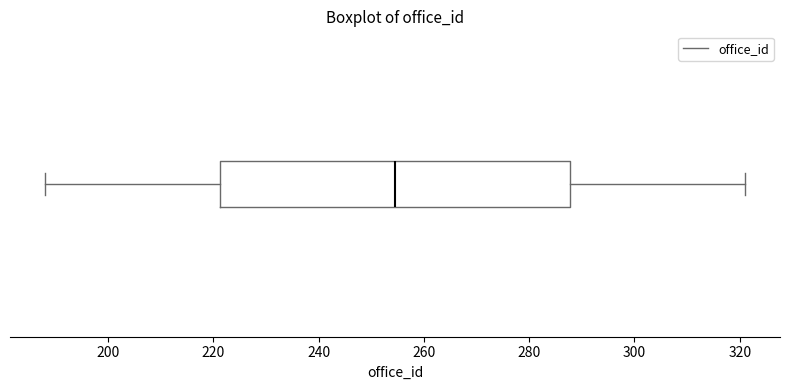

Read this box plot against the x-axis: the position of the median line, the range covered by the box, and the ends of both whiskers. The values are not printed on the chart, so give them approximately, as read against the axis.

median 254, box 222 to 288, whiskers 188 to 322